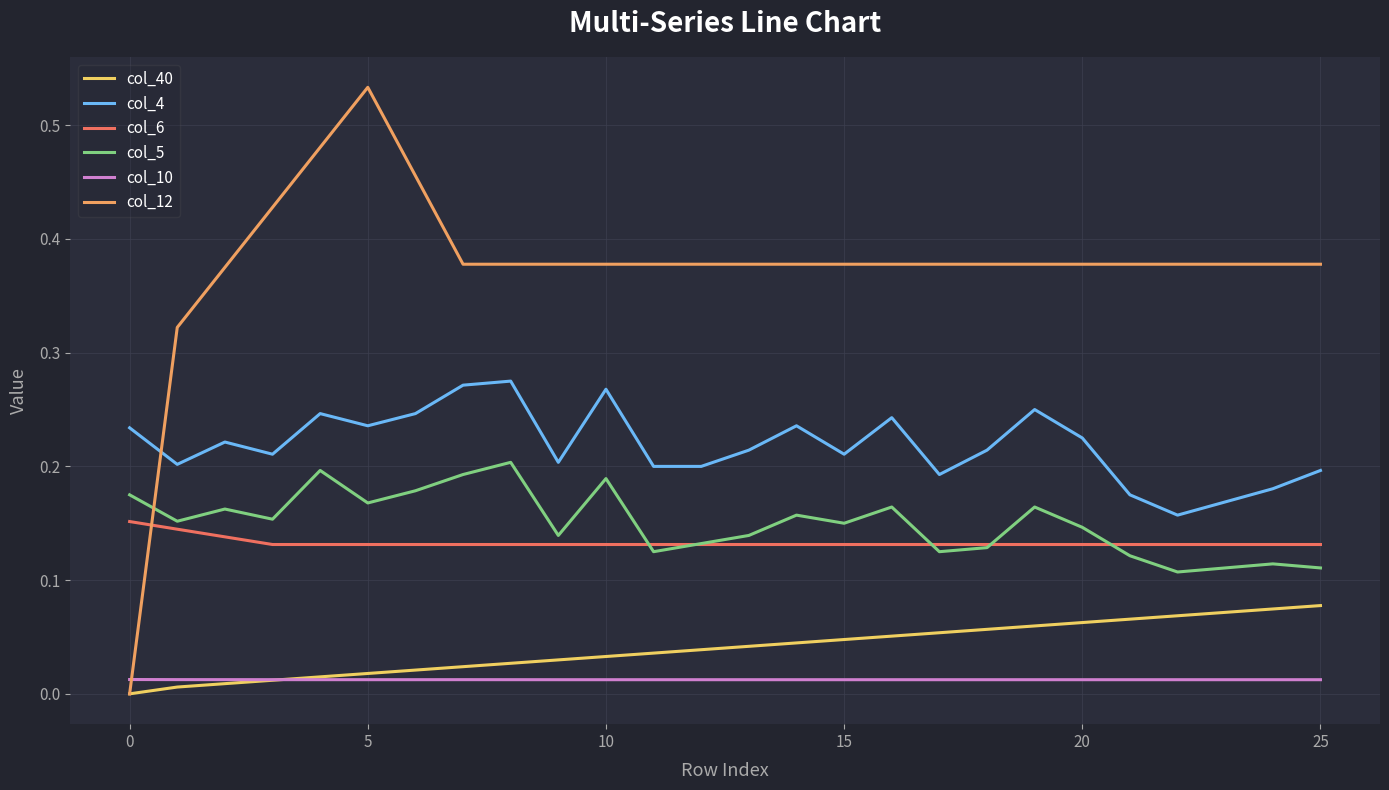

How many intersections are there between col_12 and col_6?

1